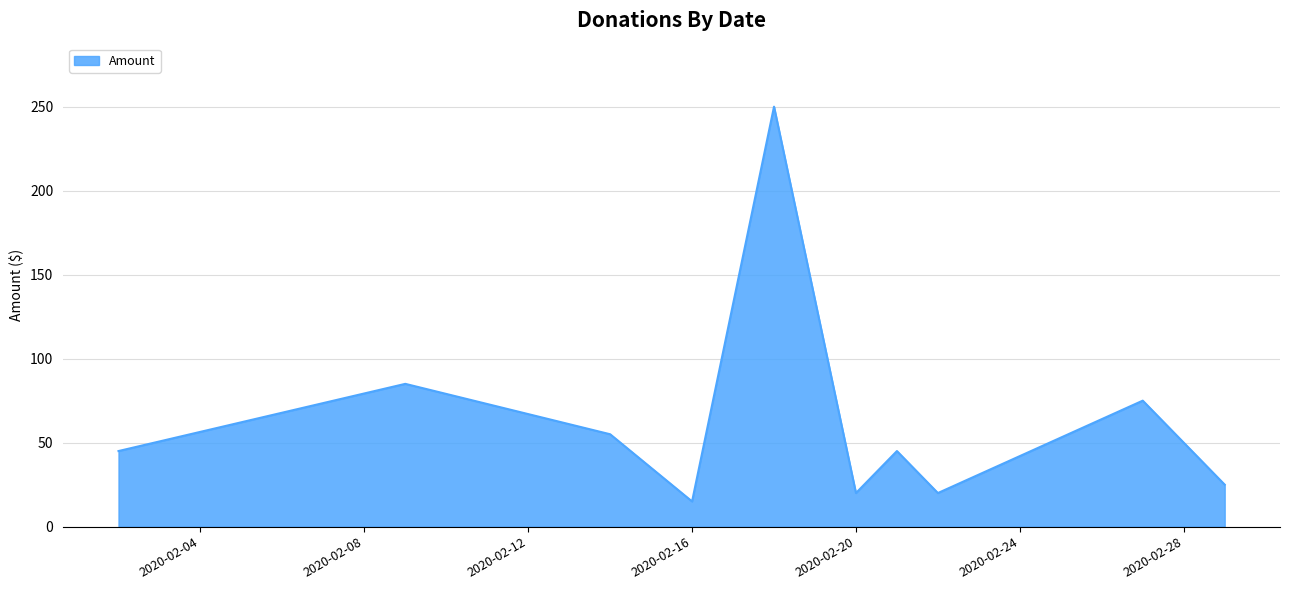

What is the difference between the maximum and minimum values?

235